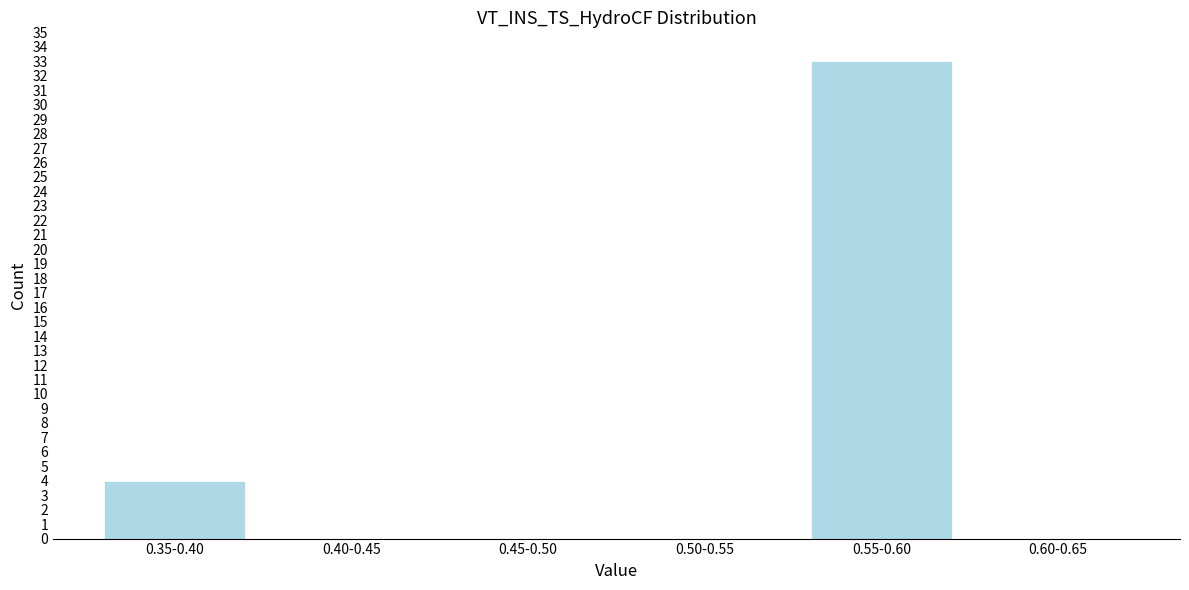

Reading left to right, list all the values displayed in this chart.

0.35-0.40=4	0.40-0.45=0	0.45-0.50=0	0.50-0.55=0	0.55-0.60=33	0.60-0.65=0